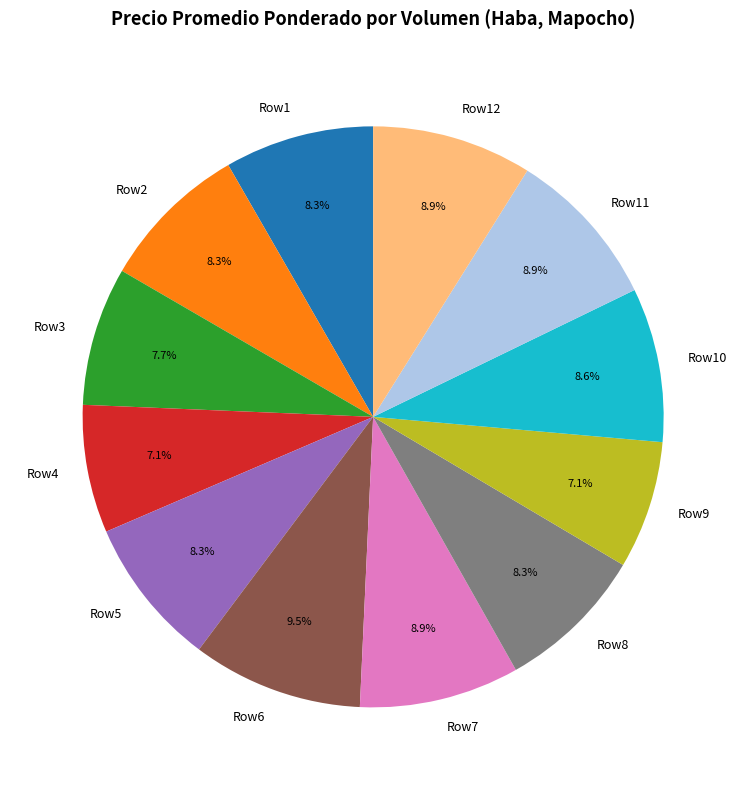

Between Row9 and Row10, which is larger?

Row10